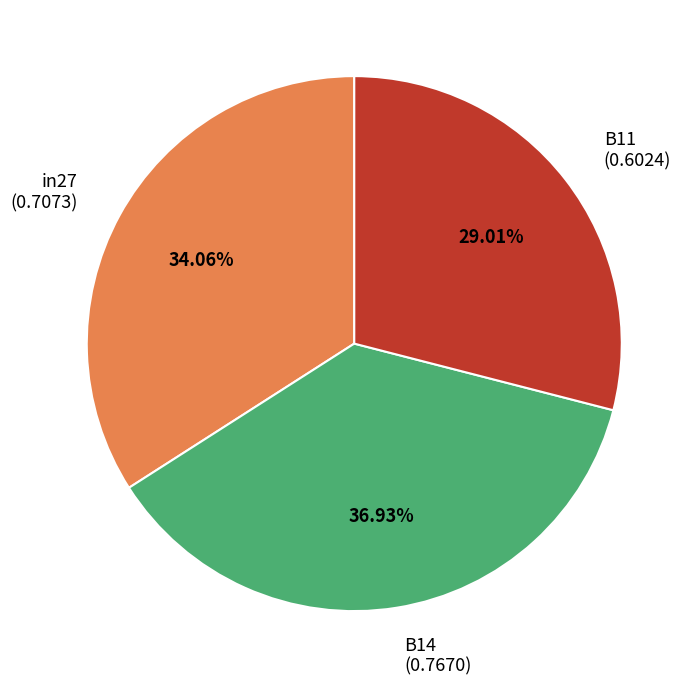

Does B14 represent more than half of the total?

No